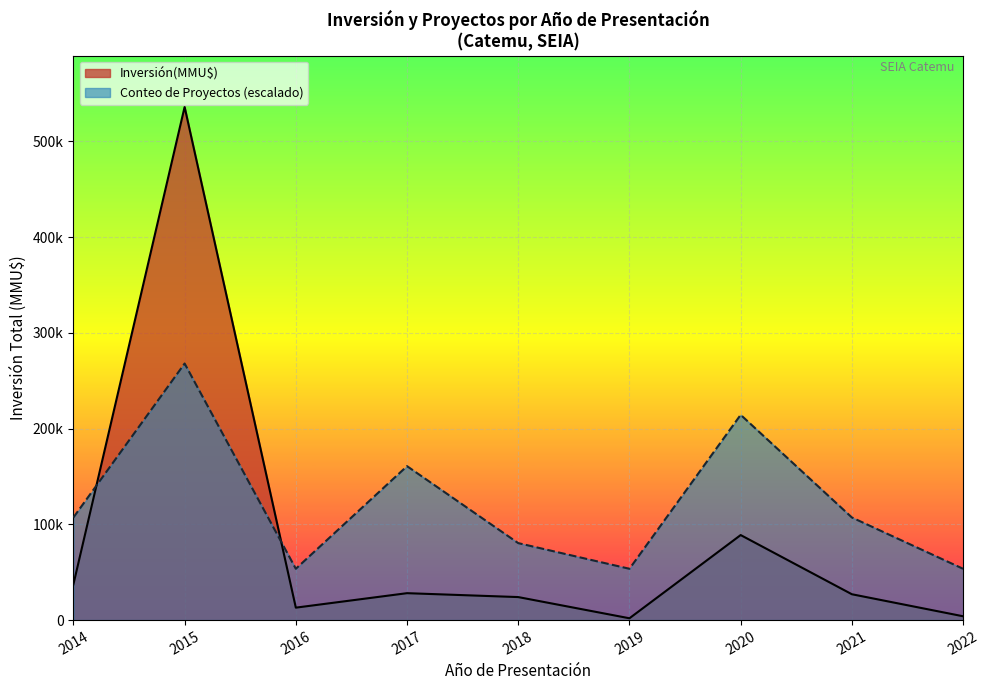

What are all the series names shown in the legend?

Inversión(MMU$), Conteo de Proyectos (escalado)